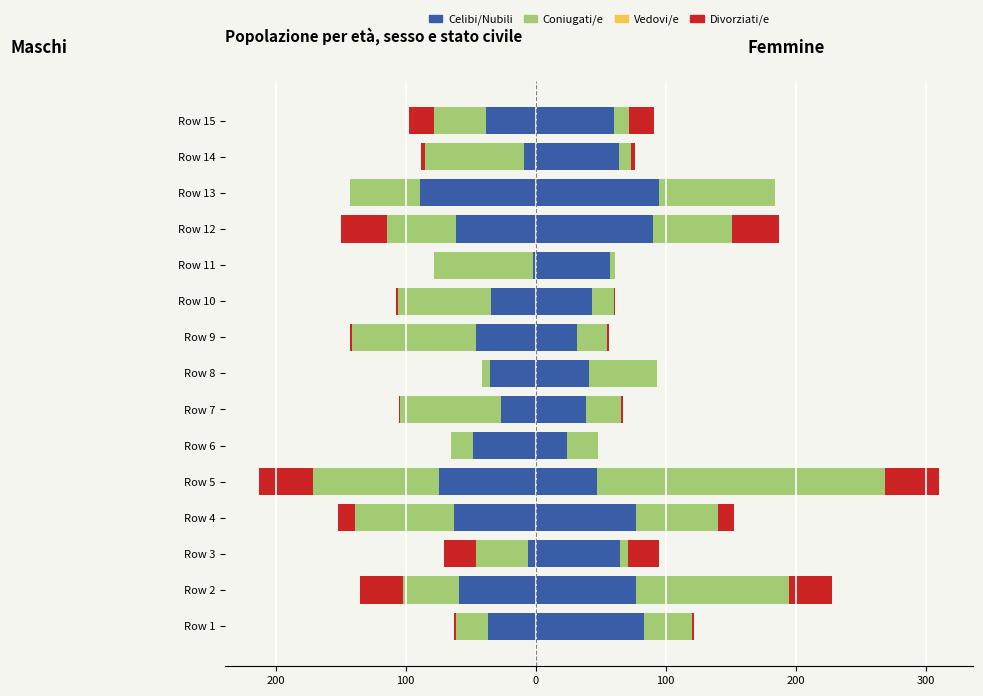

What is the average value of the Celibi/Nubili series?

-8.4